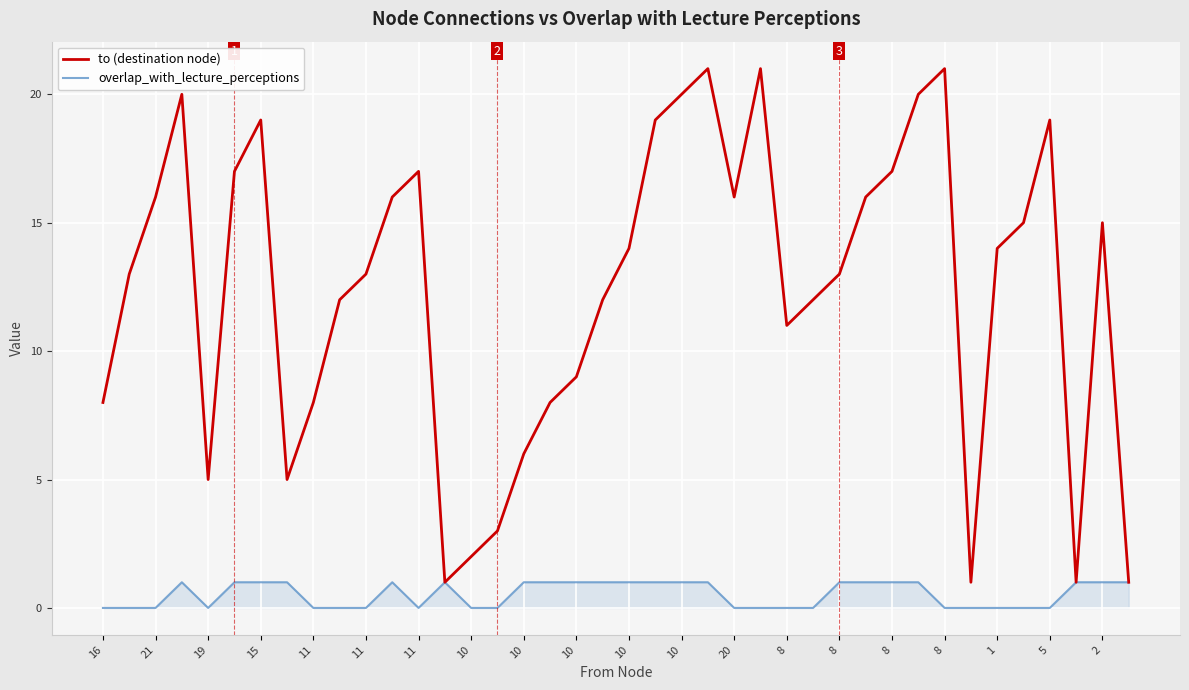

What is the greatest value displayed?

21